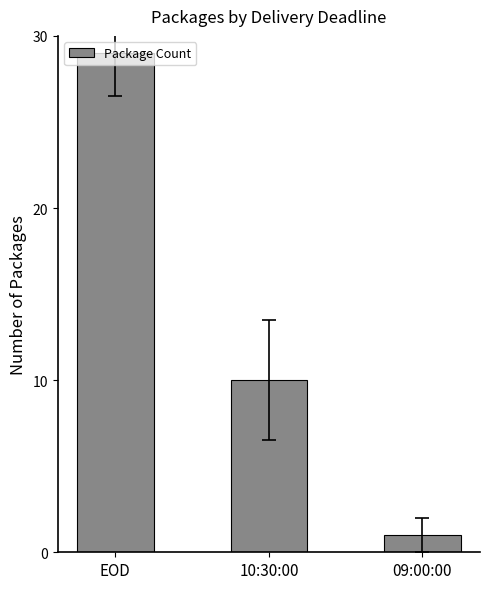

Where does the data first go above 10?

EOD